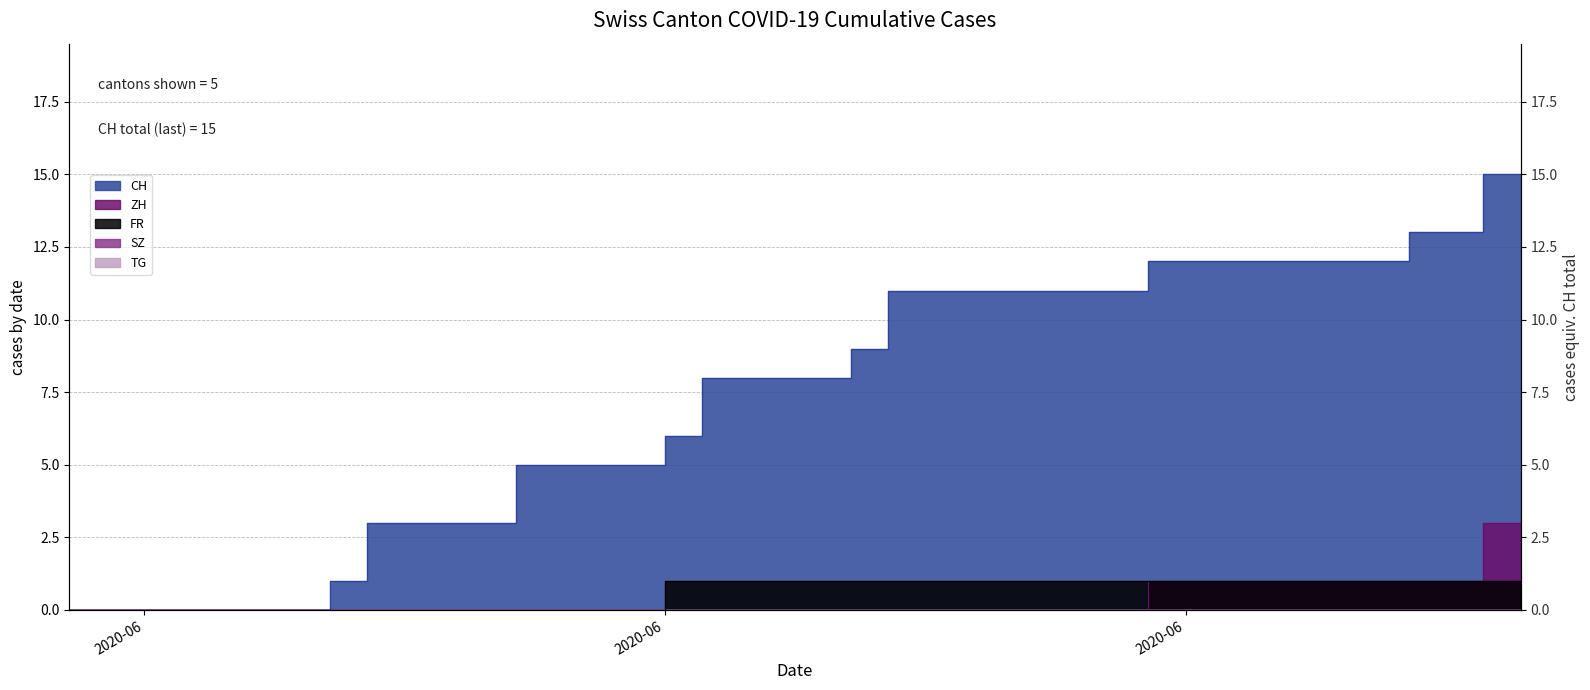

What is the difference between the maximum and minimum values in the FR series?

1